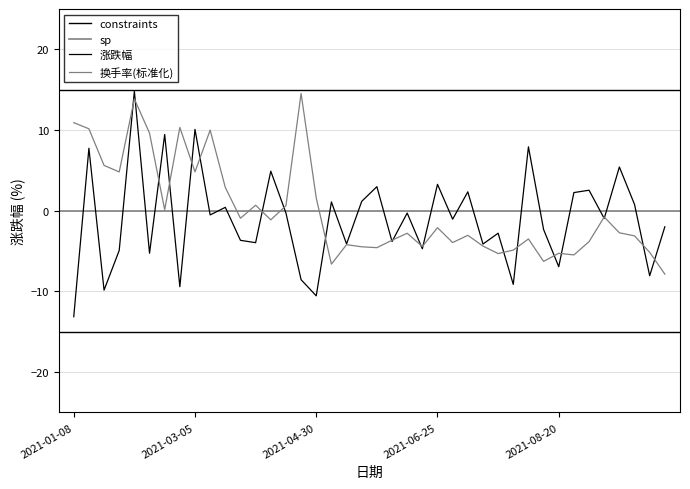

In 涨跌幅, how many points are higher than both neighbors (excluding endpoints)?

15